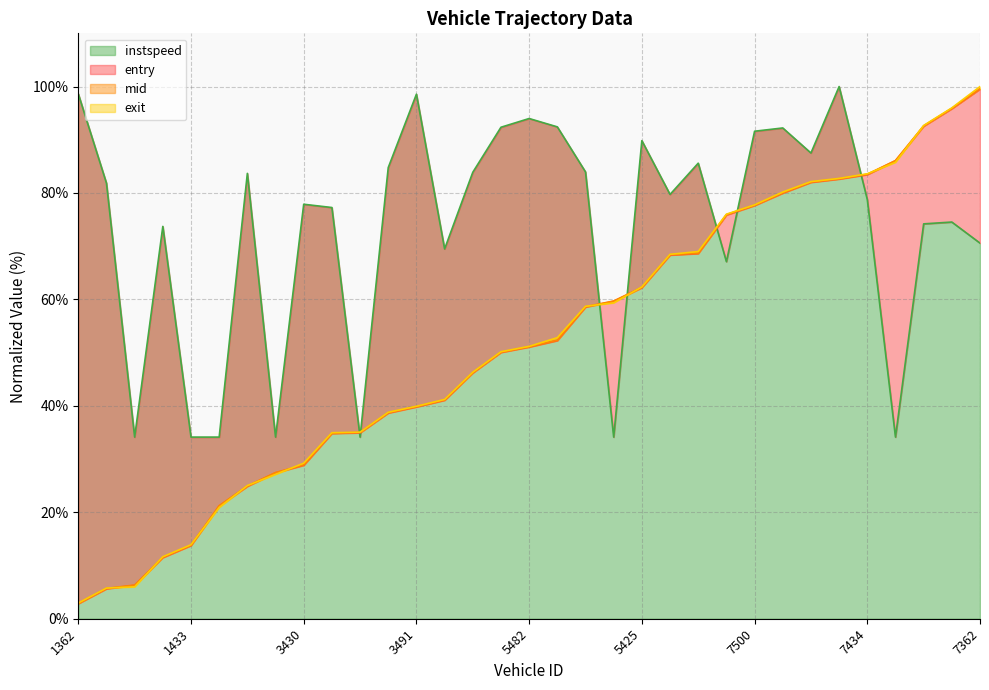

Does the chart display data point markers on the line(s)?

No